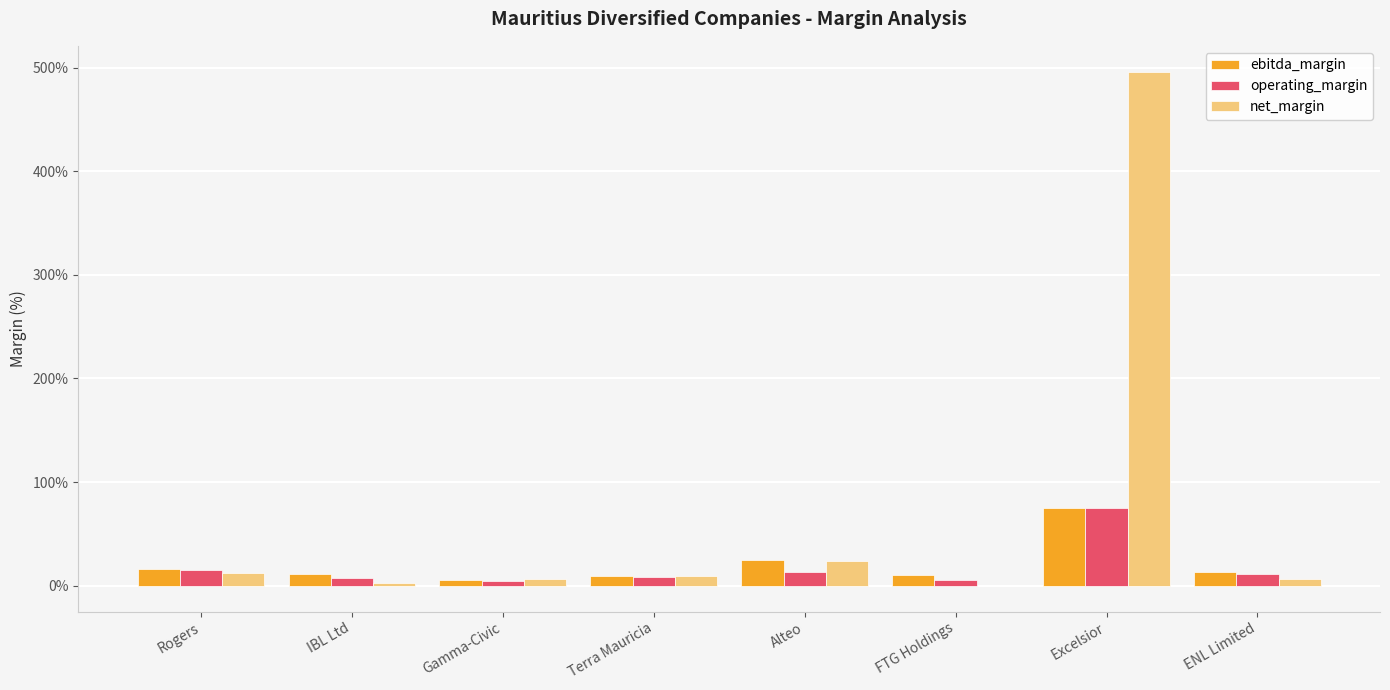

What are all the series names shown in the legend?

ebitda_margin, operating_margin, net_margin